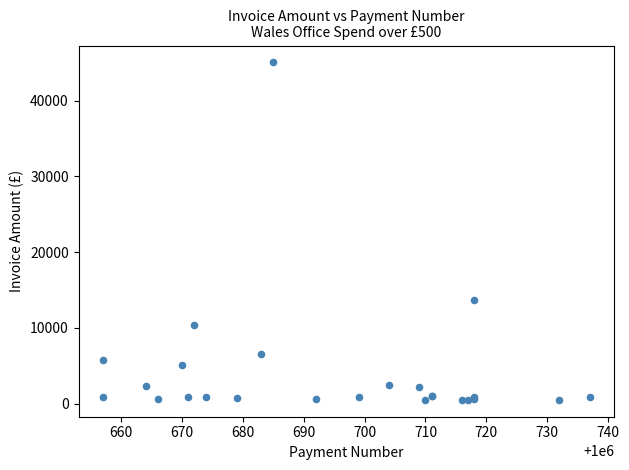

What Y value in the scatter plot is closest to 22780?

13656.0